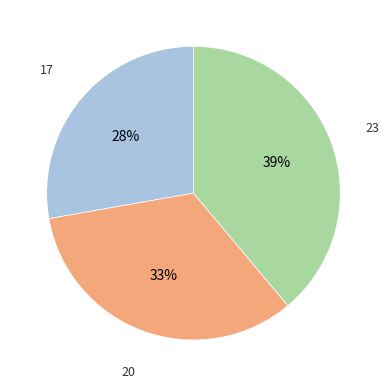

How many segments does this pie chart have?

3